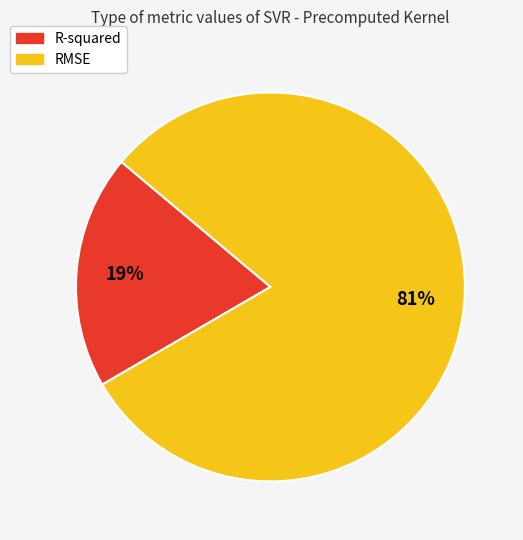

Do RMSE and R-squared together represent more than half of the pie?

Yes